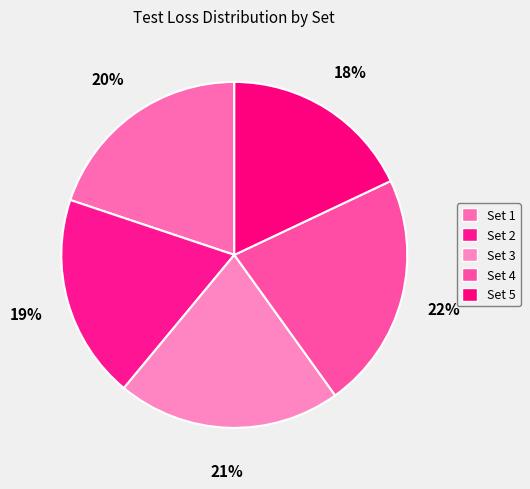

The Set 4 slice represents 14% of the pie. True or false?

False